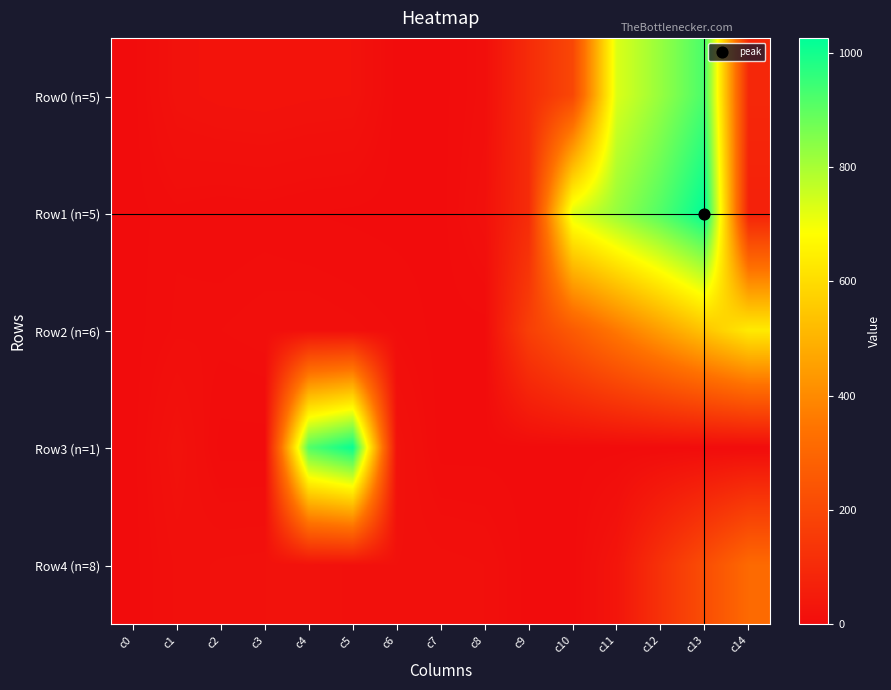

Which series has the largest total across all categories?

Row1 (n=5)